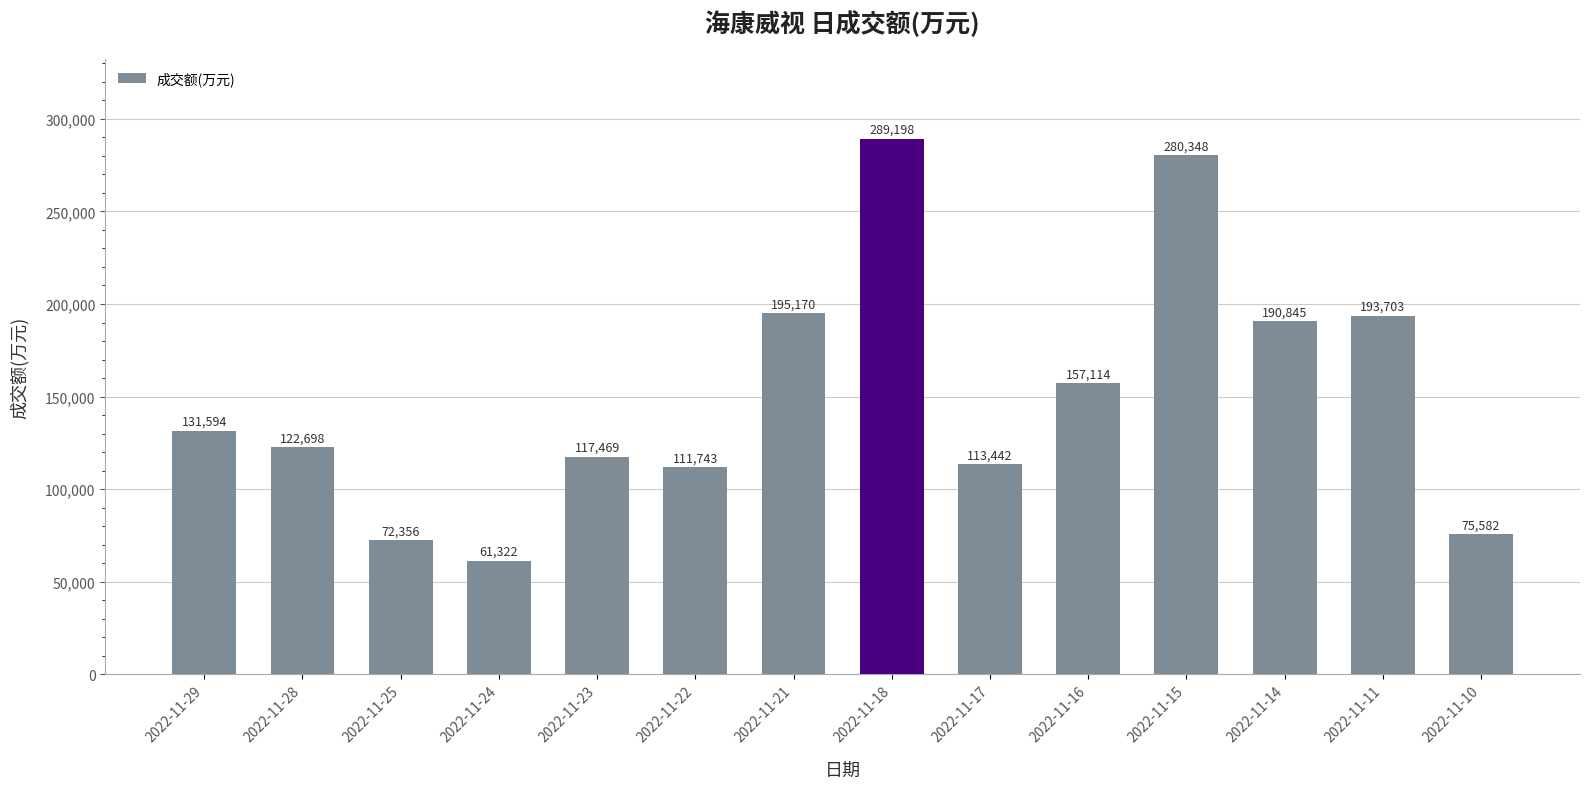

Reading left to right, what are all the values shown in this chart?

131594	122698	72356	61322	117469	111743	195170	289198	113442	157114	280348	190845	193703	75582